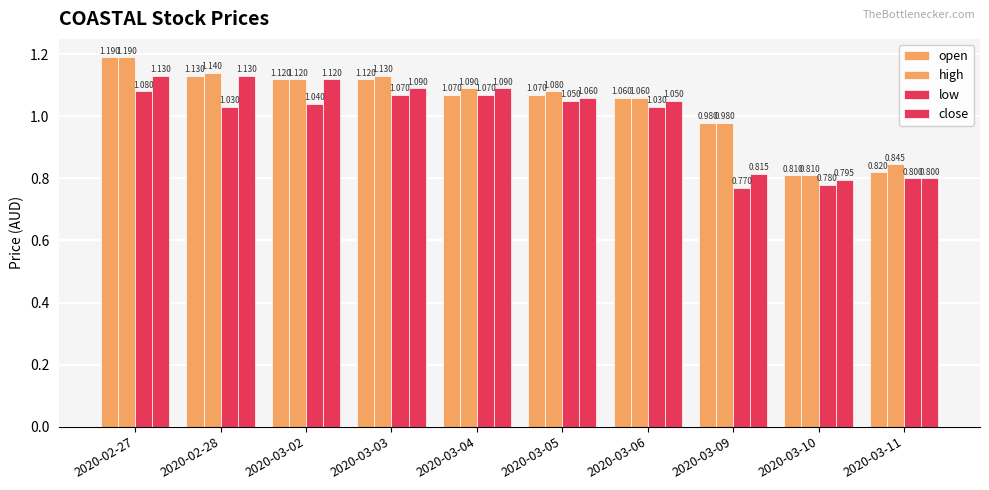

How many bars are there in total?

40